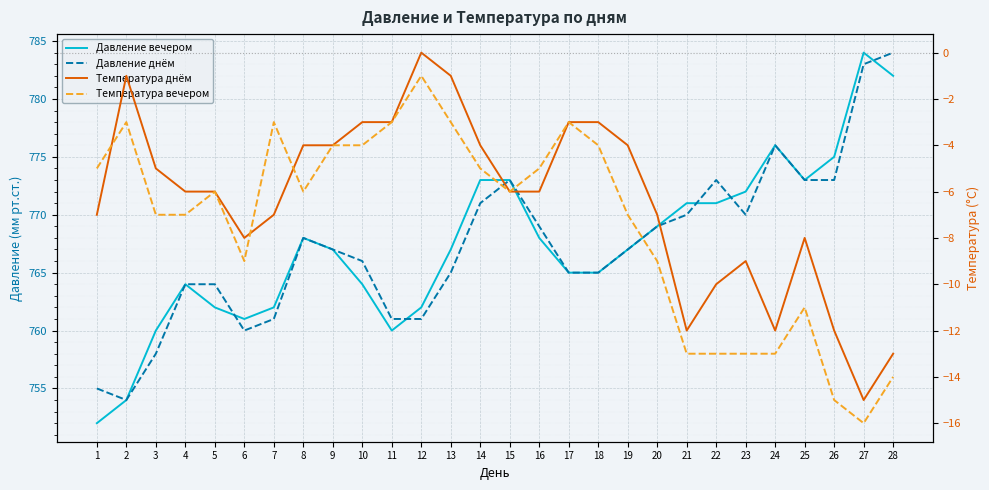

Which series has the largest range (max minus min)?

Давление вечером